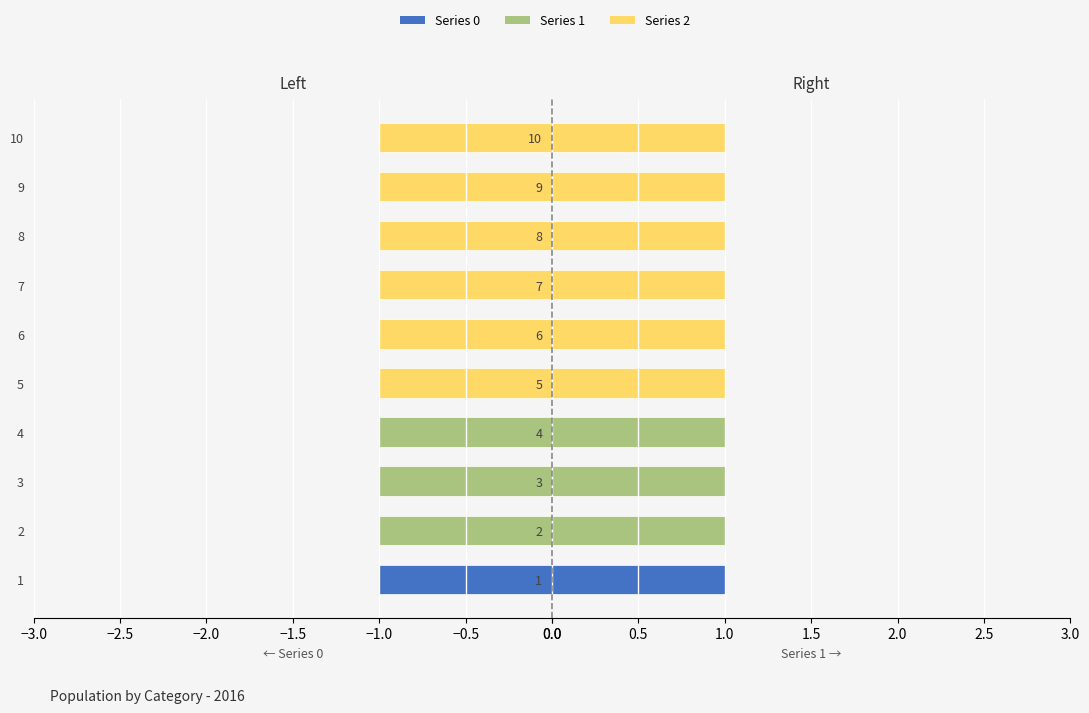

What is the minimum value shown in the chart?

-1